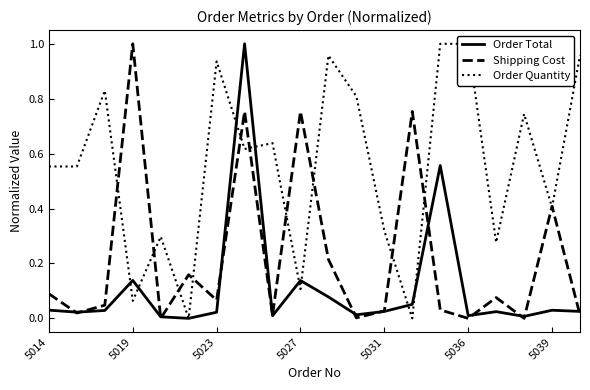

What is the highest value of the Order Total series?

1.0